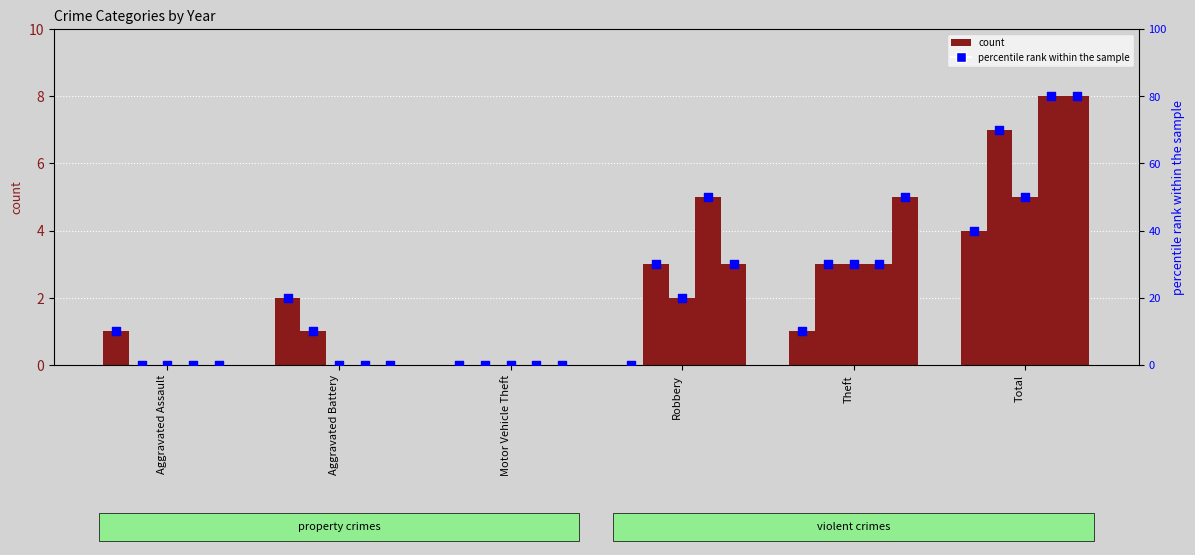

What is the ratio of the value at Total to the value at Theft?

4.0